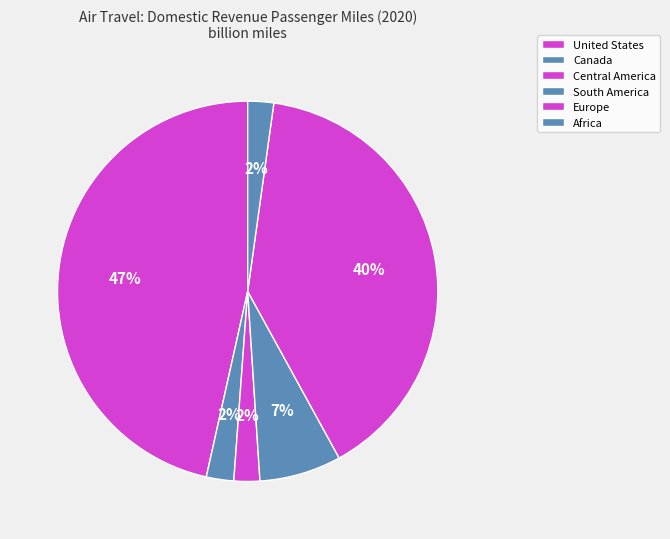

To the nearest percent, what is the difference between the largest and smallest slice percentages?

44%